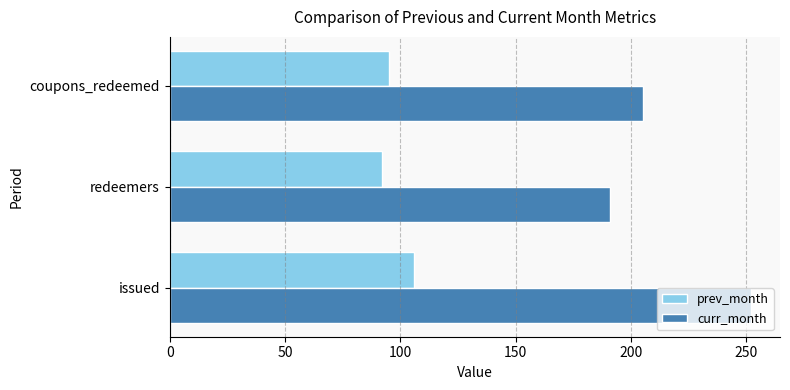

How many series are shown in this chart?

2